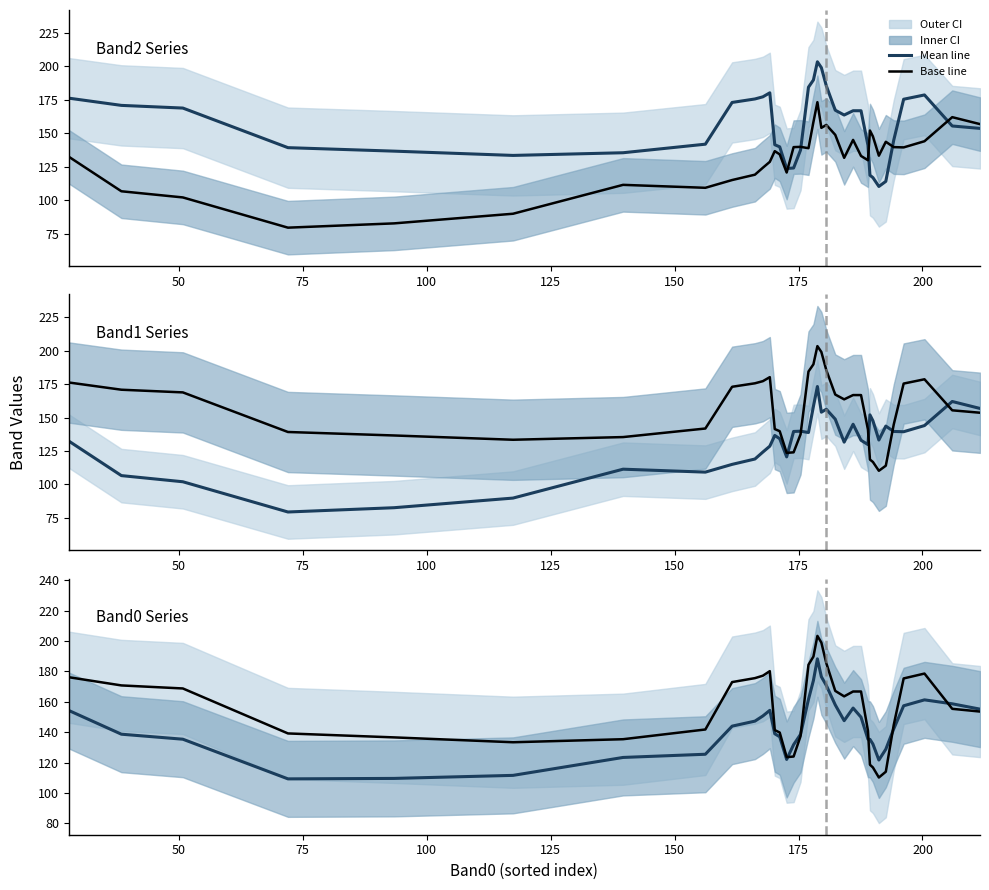

The Band2 mean series shows 206.1 at 27. True or false?

False